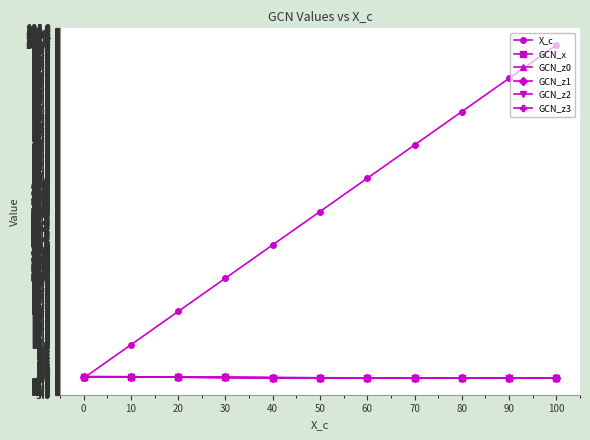

The value of X_c at 80 is 138.5. True or false?

False